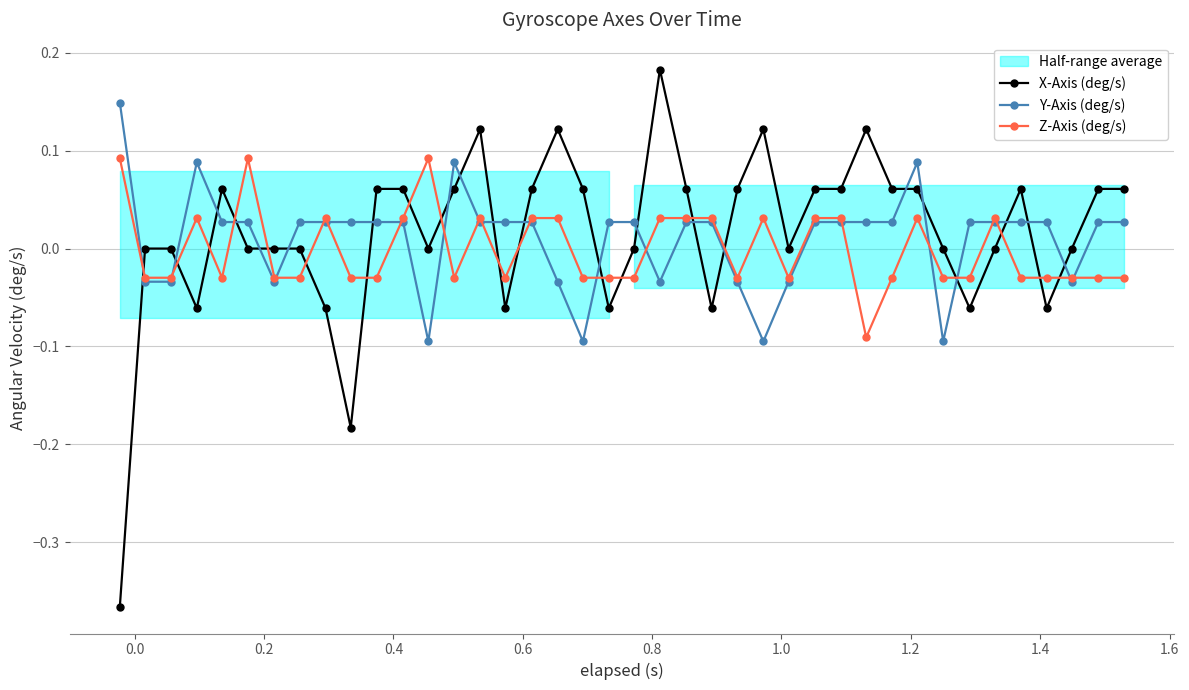

Is this an area chart (filled region under the line)?

No